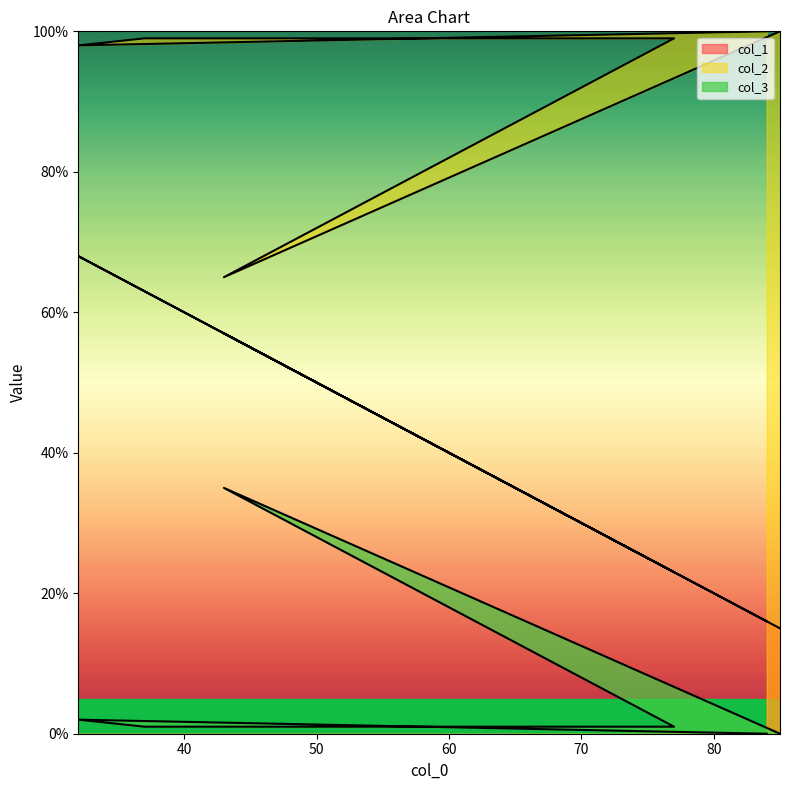

At how many categories does at least one series exceed 52?

6